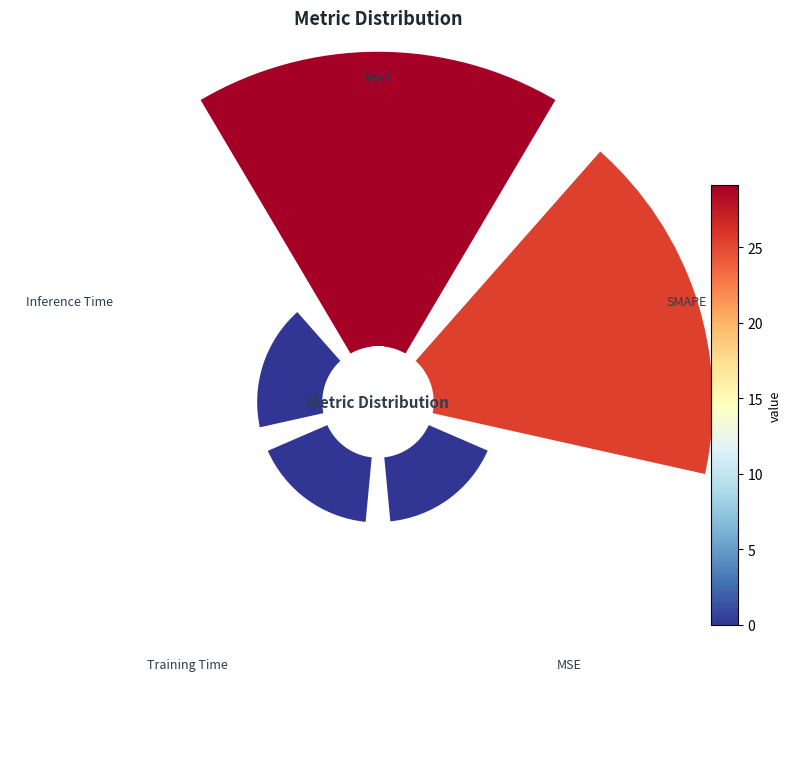

What percentage is the Inference Time slice, to the nearest percent?

9%